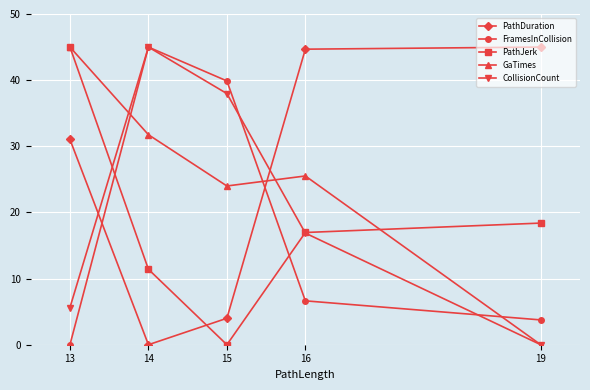

Reading right to left, what are all the values shown in this chart?

PathDuration: 45.0	44.7	4.0	0.0	31.0
FramesInCollision: 3.7	6.6	39.9	45.0	0.0
PathJerk: 18.4	17.0	0.0	11.4	45.0
GaTimes: 0.0	25.5	24.0	31.8	45.0
CollisionCount: 0.0	16.9	38.0	45.0	5.6